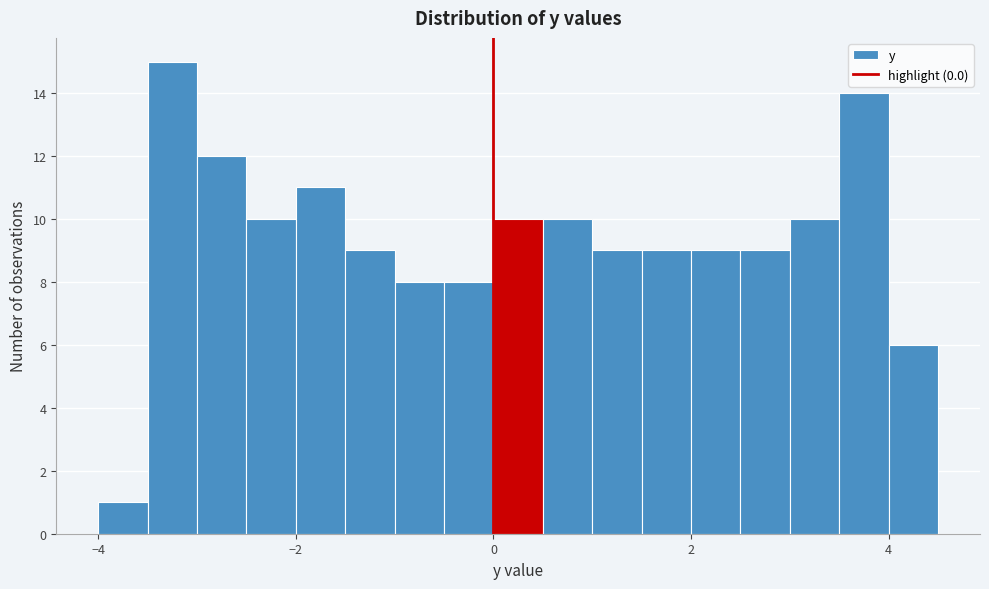

Around what value on the x-axis is the tallest bar? Give the approximate position of its centre, as read against the axis.

-3.2